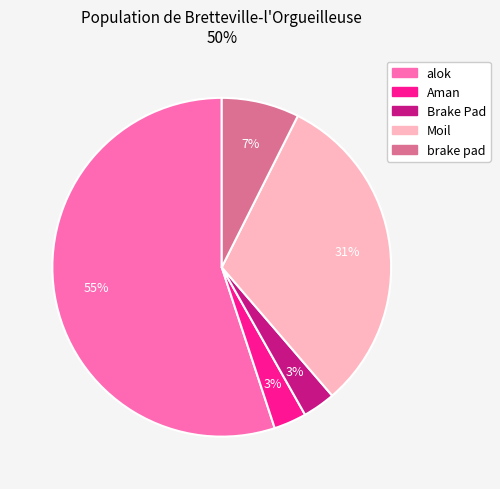

What is the ratio of the value at alok to the value at Moil?

1.8